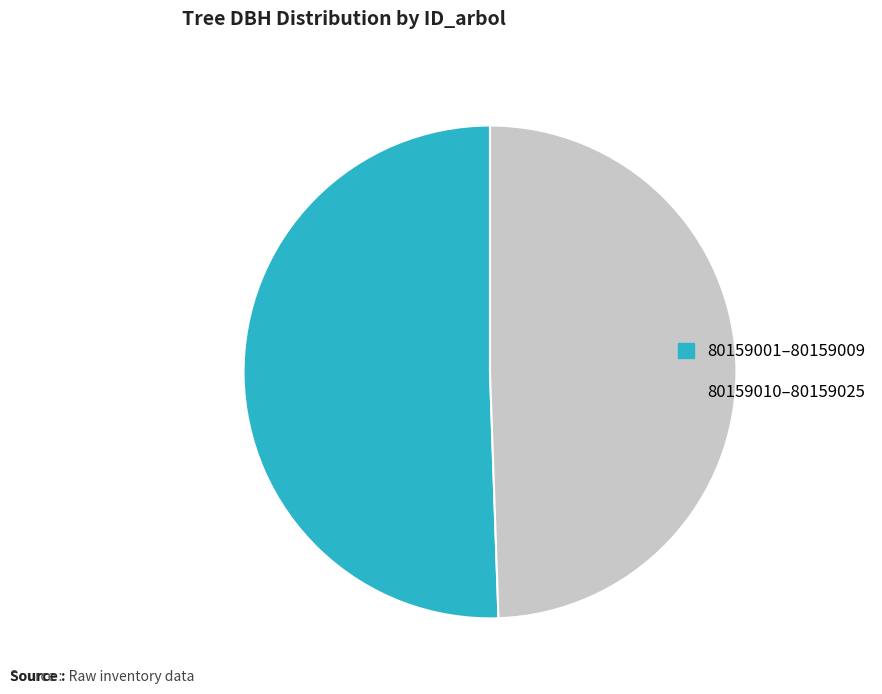

Is there a majority slice in this chart?

Yes